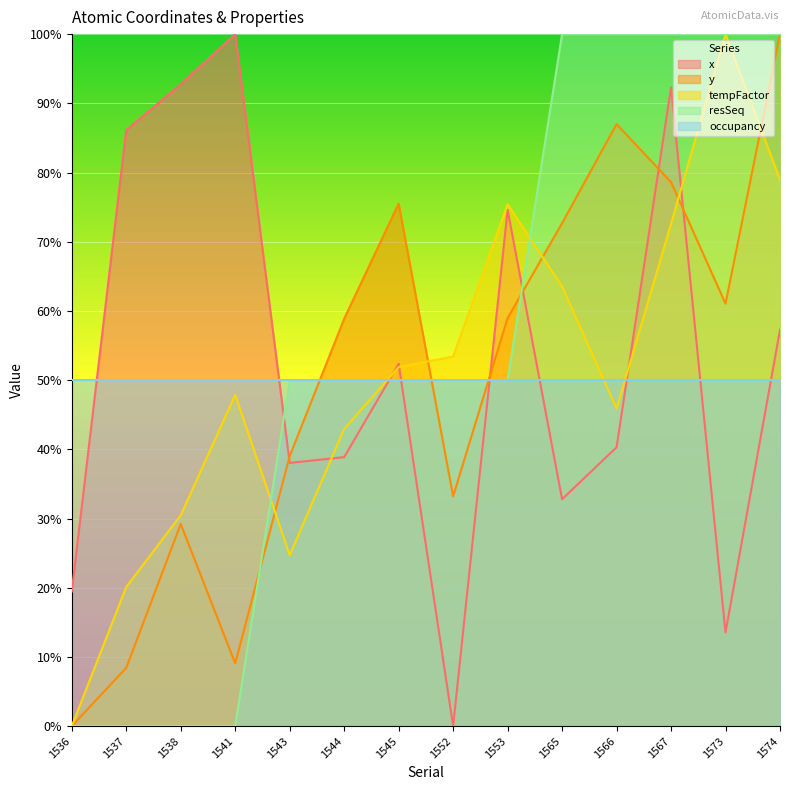

How many values in the tempFactor series exceed 51?

7